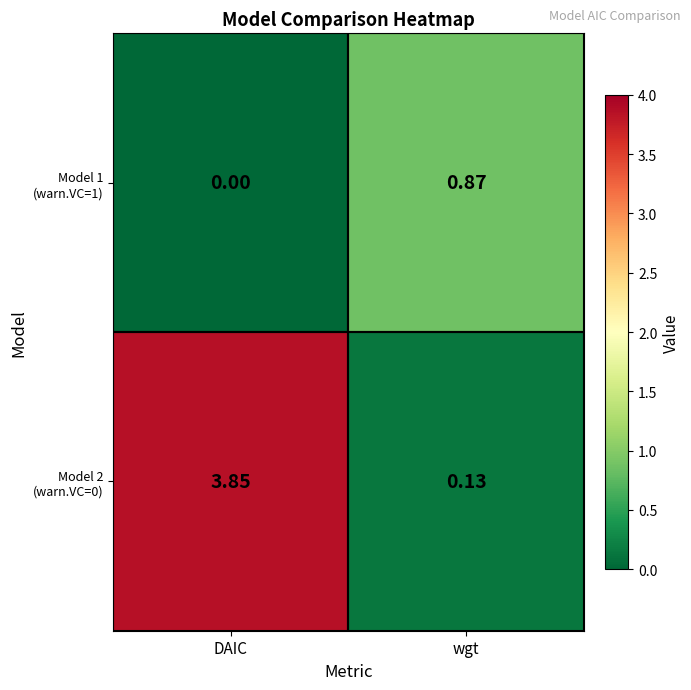

At which category is the sum across all series the highest?

DAIC